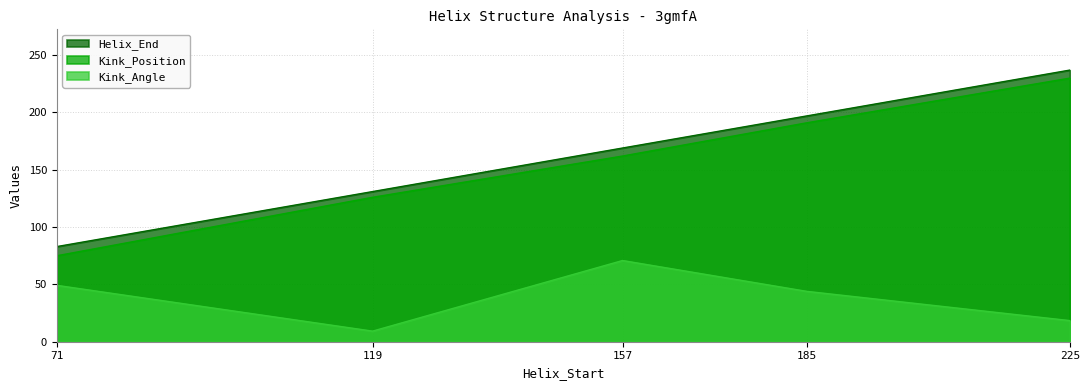

Reading left to right, list all the values displayed in this chart.

Helix_End: 83.0	131.0	169.0	197.0	237.0
Kink_Position: 75.0	126.0	162.0	191.0	230.0
Kink_Angle: 49.2	9.2	70.8	43.9	18.4